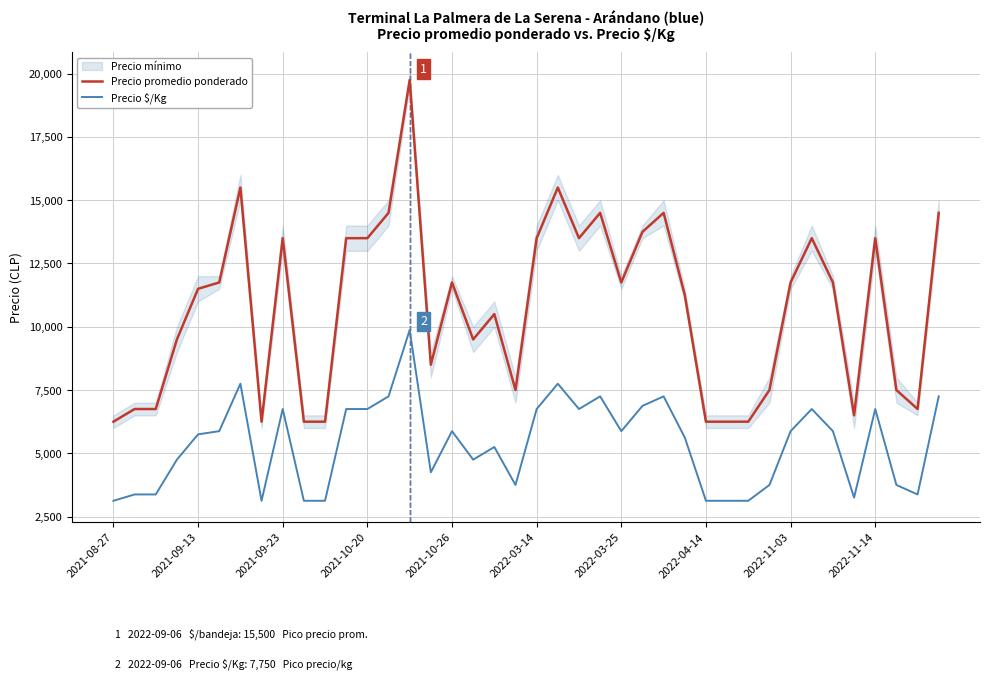

What is the maximum value for Precio \$/Kg?

9875